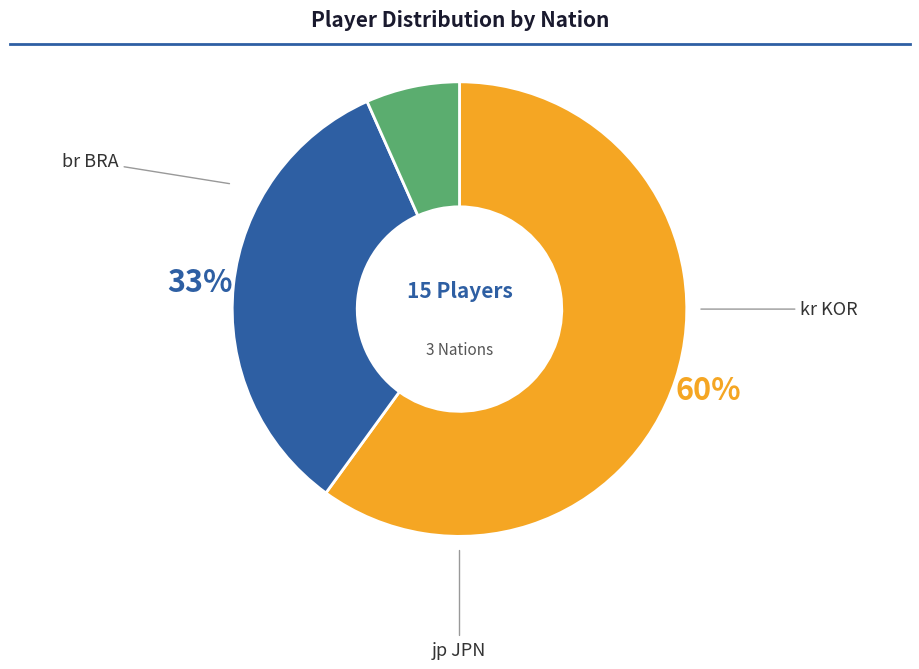

Is there any slice that represents more than half of the pie?

Yes